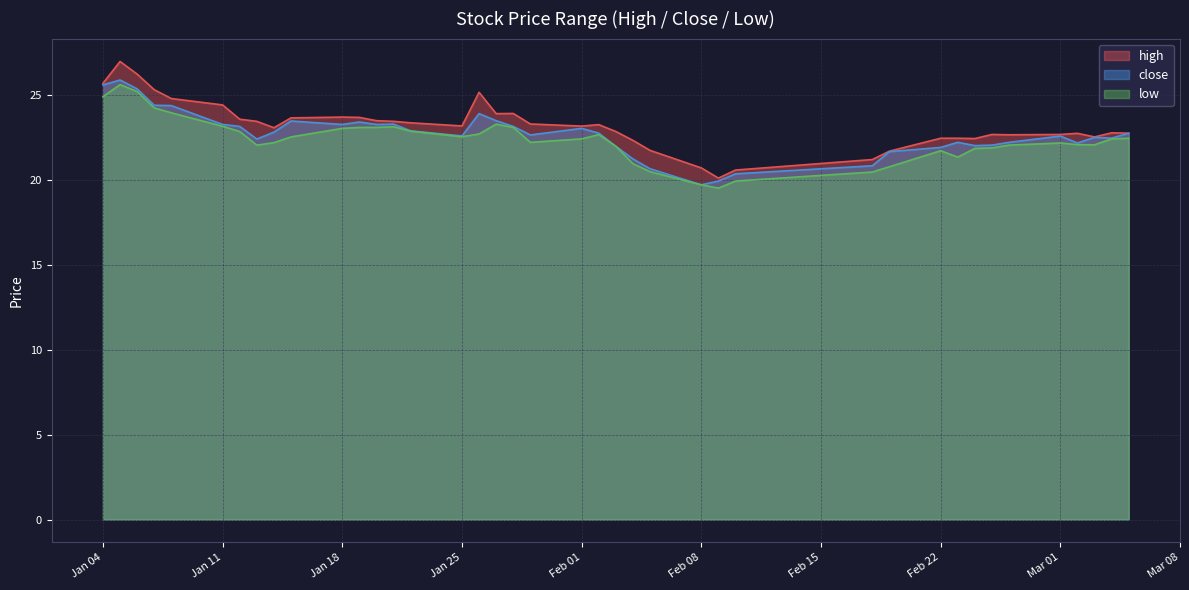

The close series shows 21.9 at Feb 22. True or false?

True